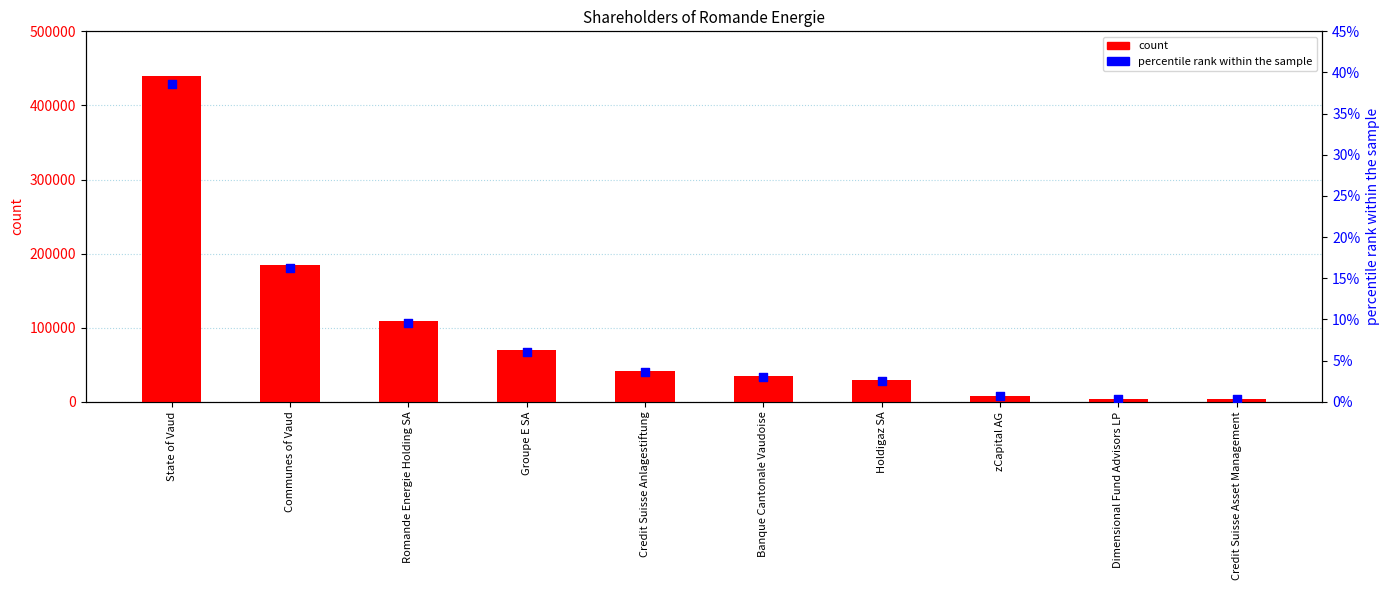

Which series reaches the maximum Y coordinate?

count